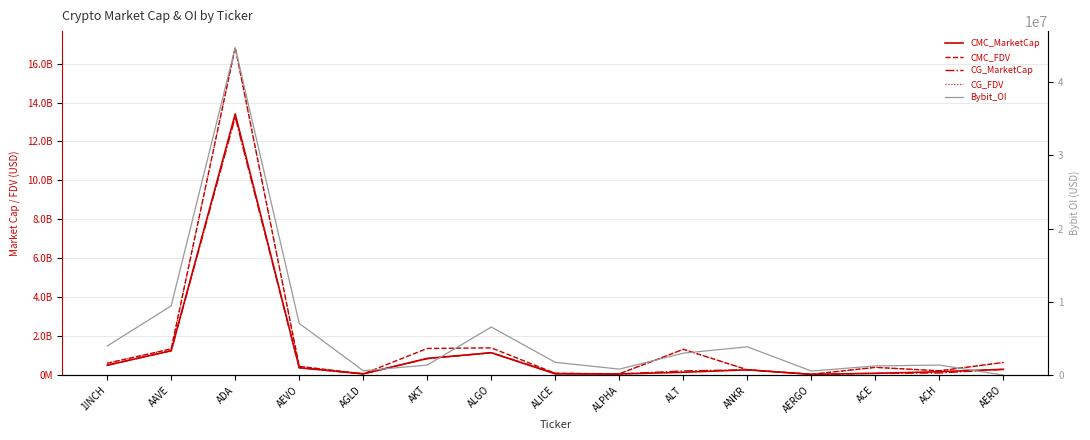

At how many categories does at least one series exceed 11880480250?

1